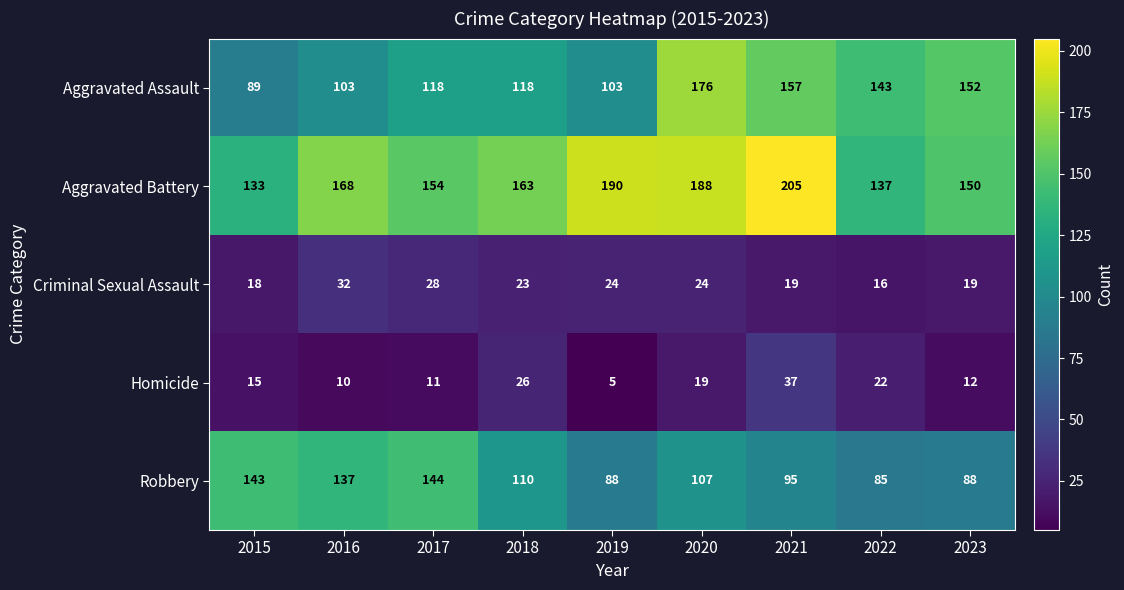

At which category does the chart reach its peak across all series?

2021